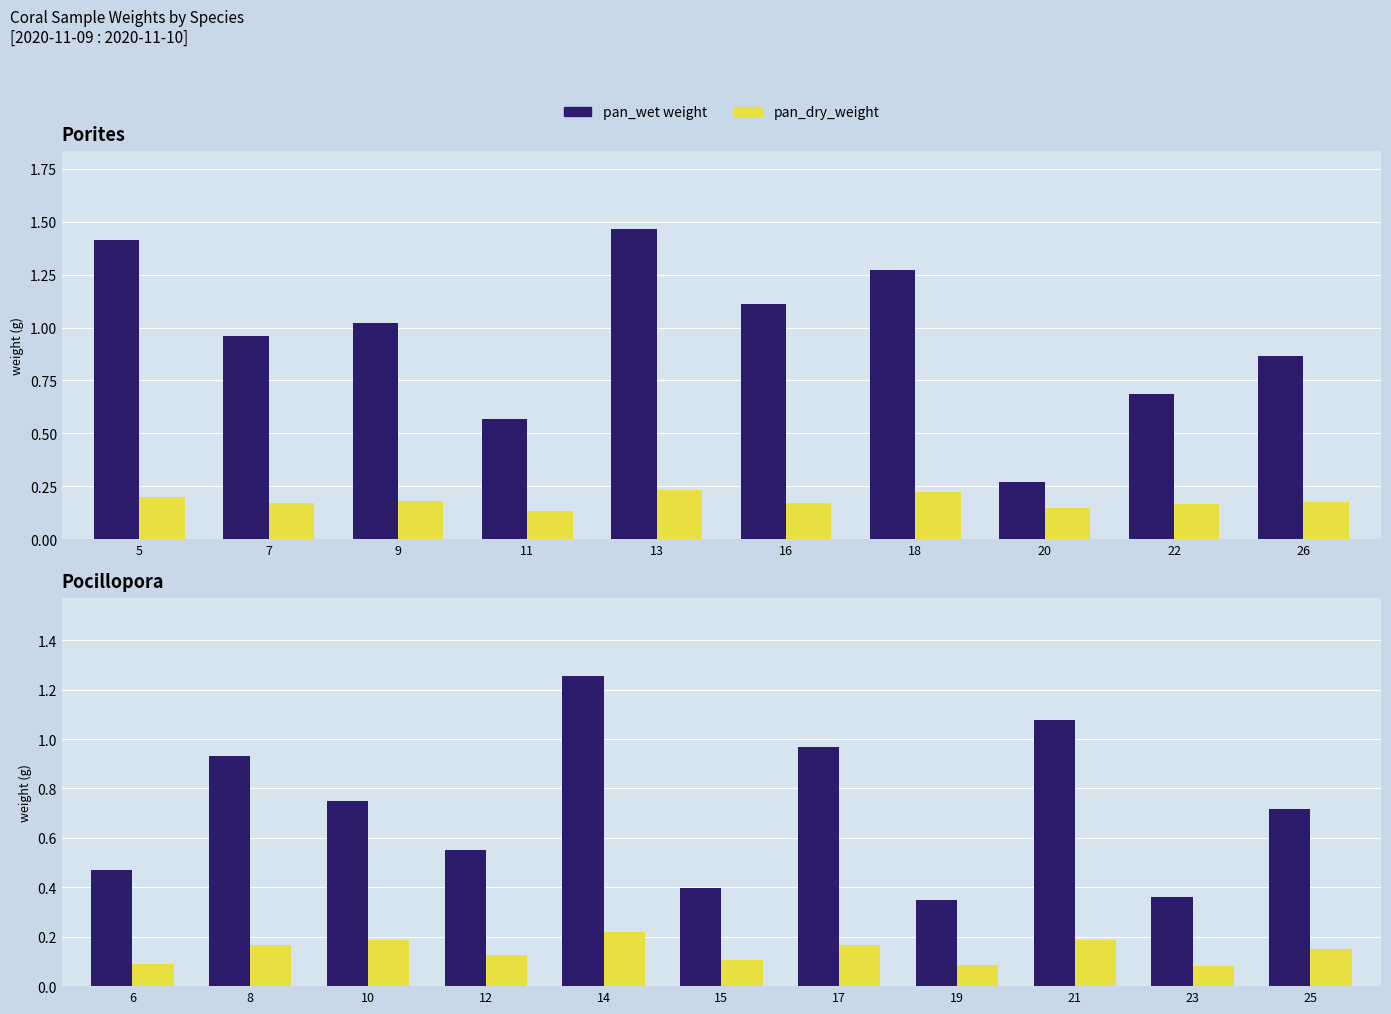

What are all the series names shown in the legend?

pan_wet weight, pan_dry_weight